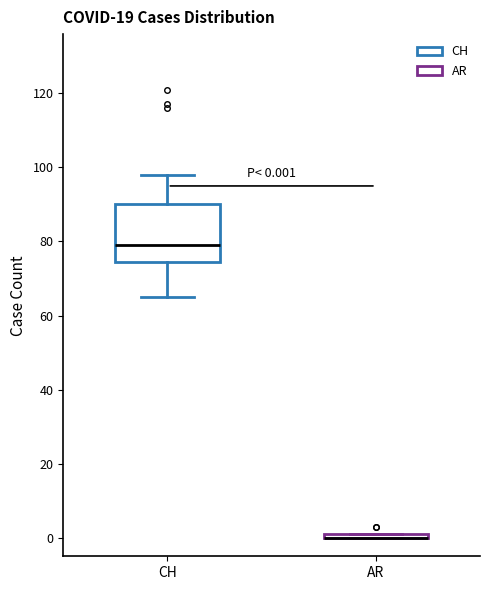

Comparing the boxes themselves (not the whiskers), which one is the tallest?

CH